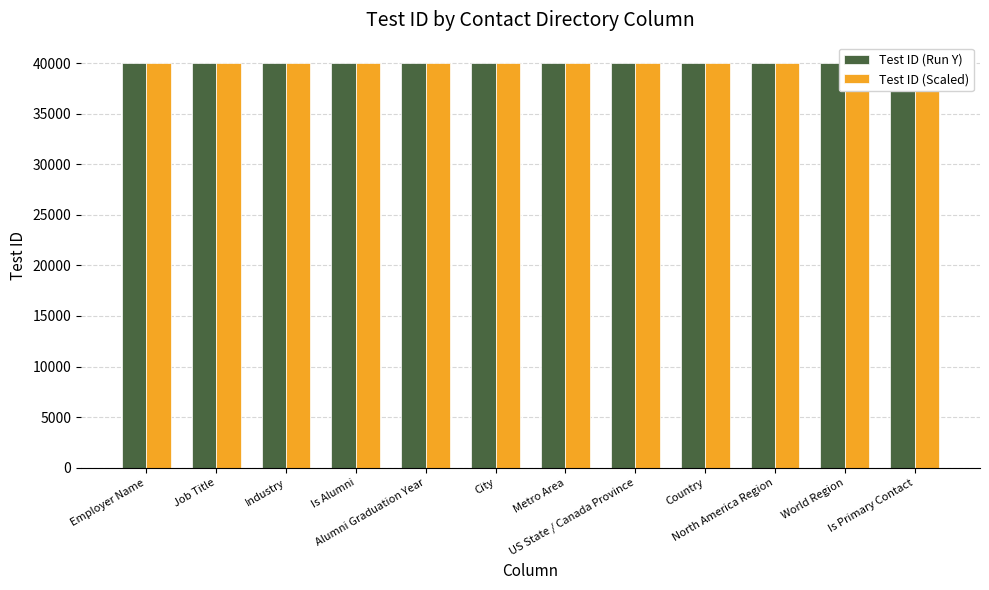

What is the value of the Test ID (Run Y) bar at the 7th from the left?

40007